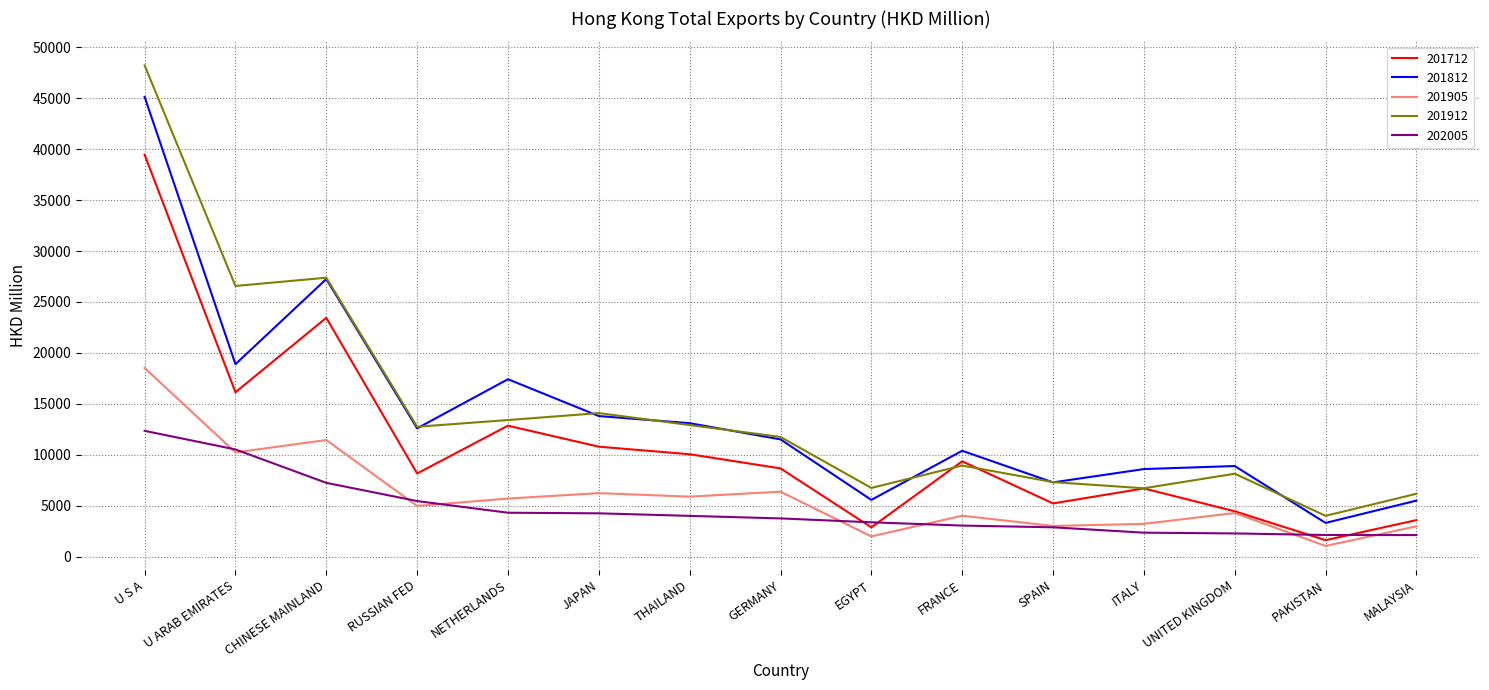

List the series in order of their peak value, lowest first.

202005, 201905, 201712, 201812, 201912